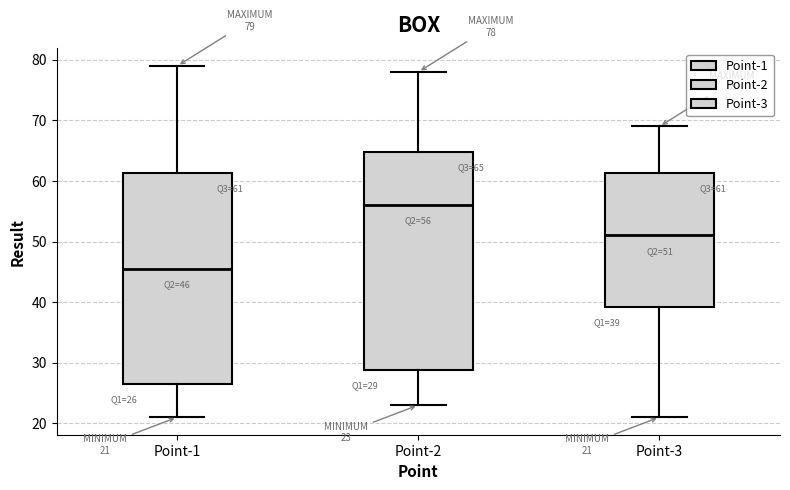

Which box is the tallest, from its lower edge to its upper edge?

Point-2